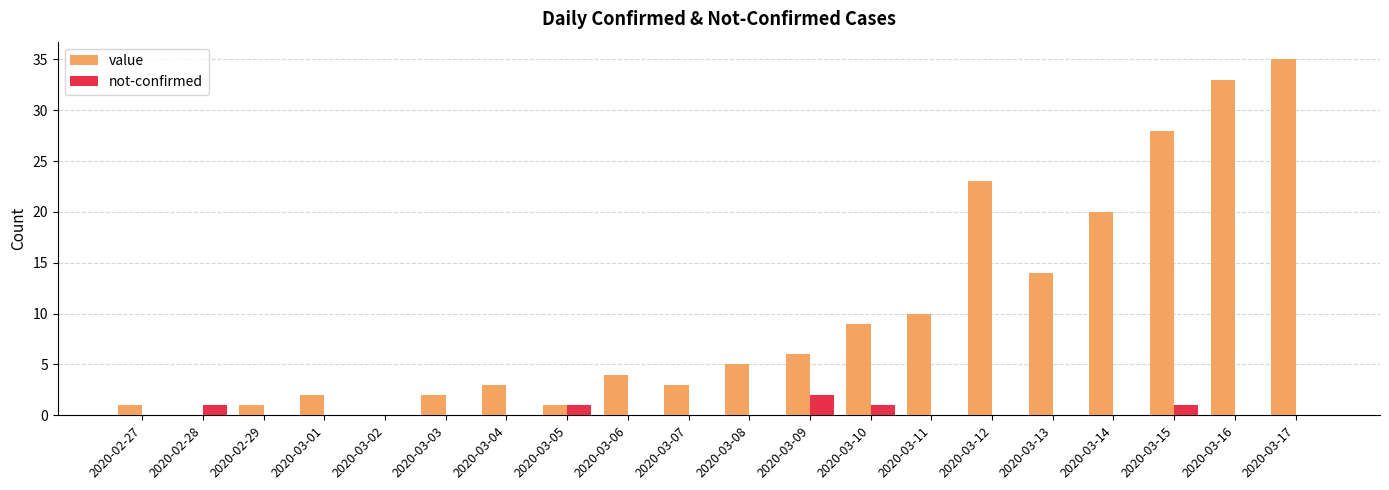

What is the total value across all series at 2020-02-29?

1